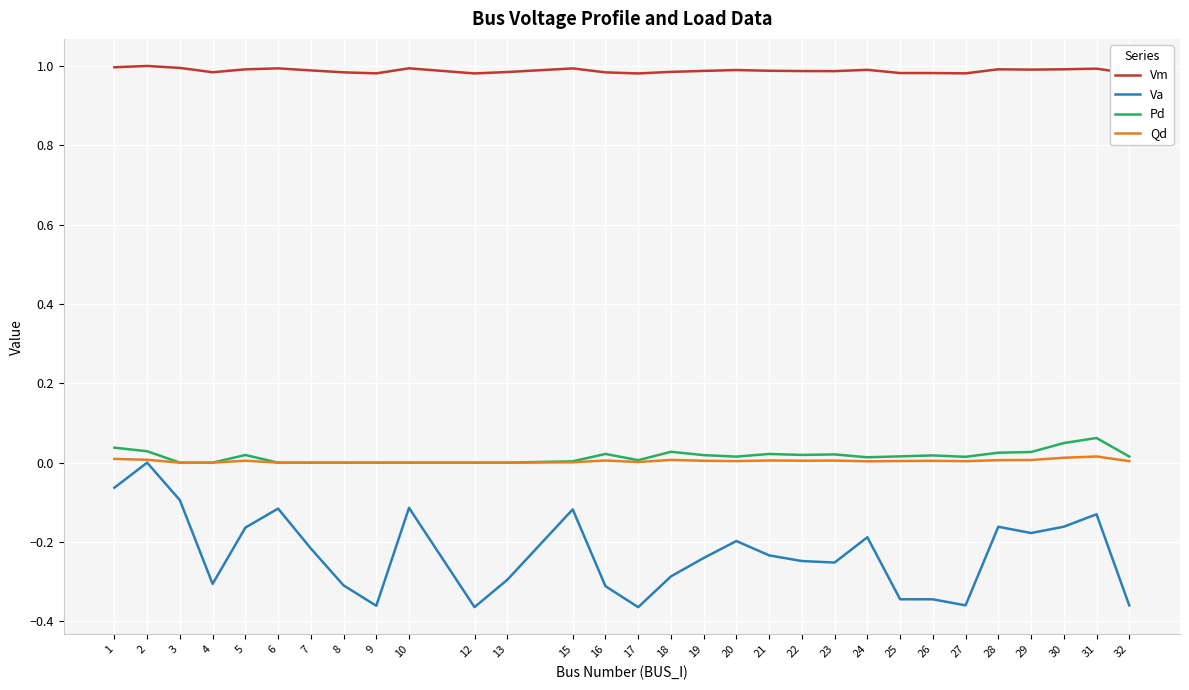

Which series has the largest total across all categories?

Vm